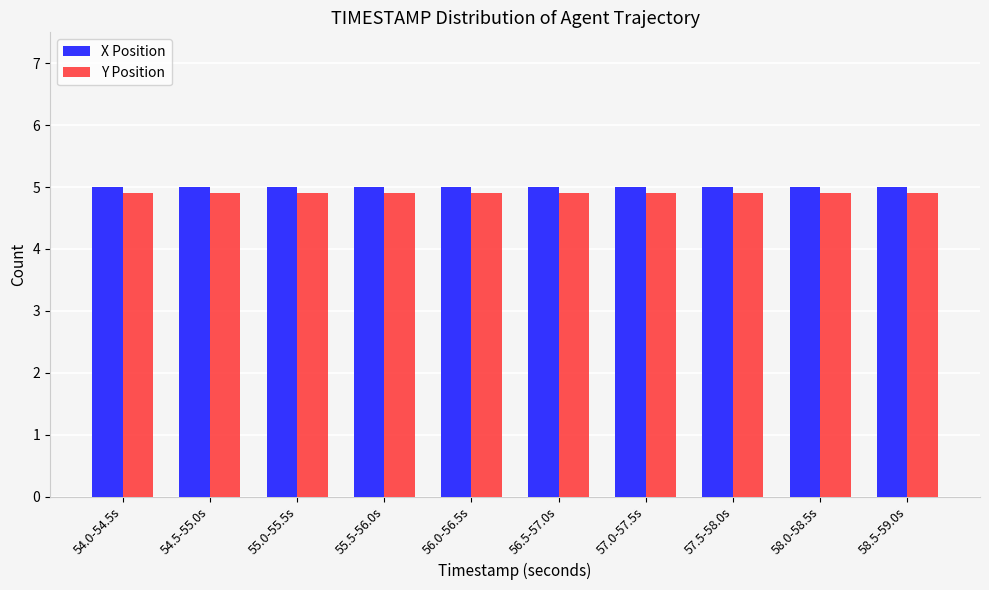

At how many categories does at least one series exceed 4?

10